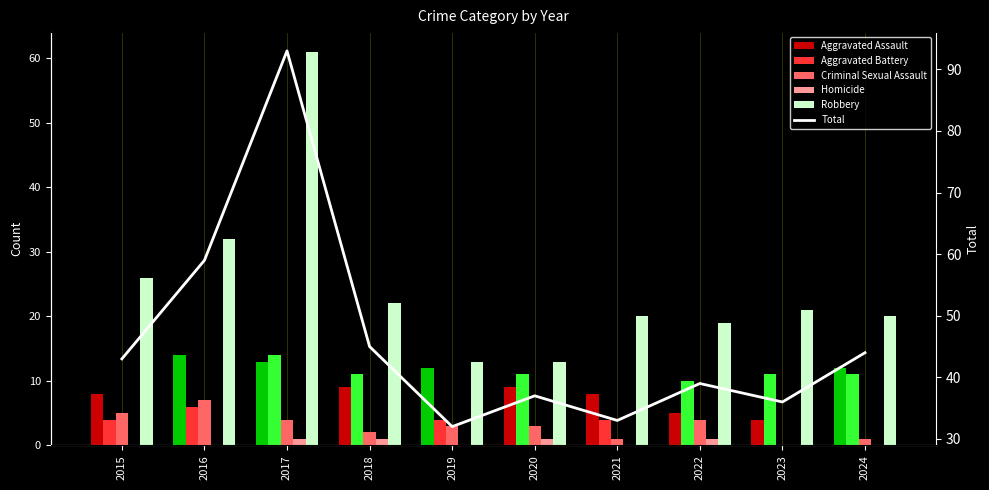

How many data points in Aggravated Assault are above 9?

4